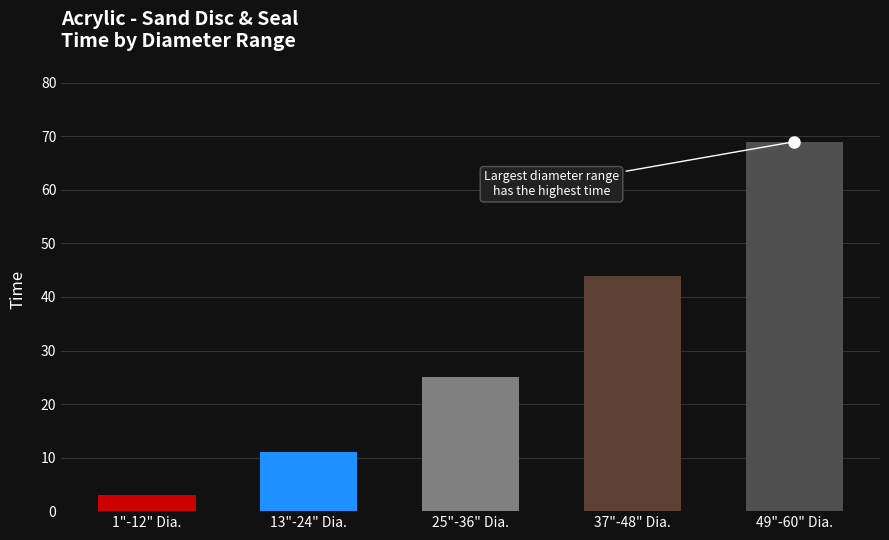

What is the maximum value shown in the chart?

69